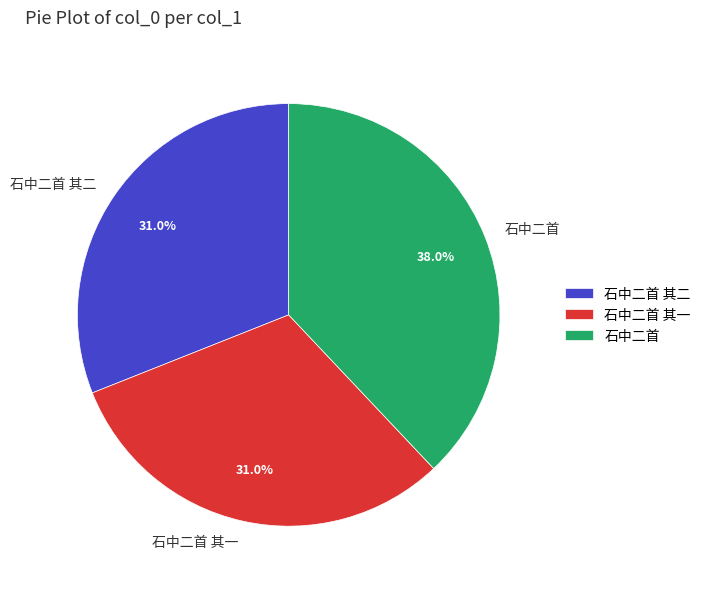

Which slice is the largest?

石中二首